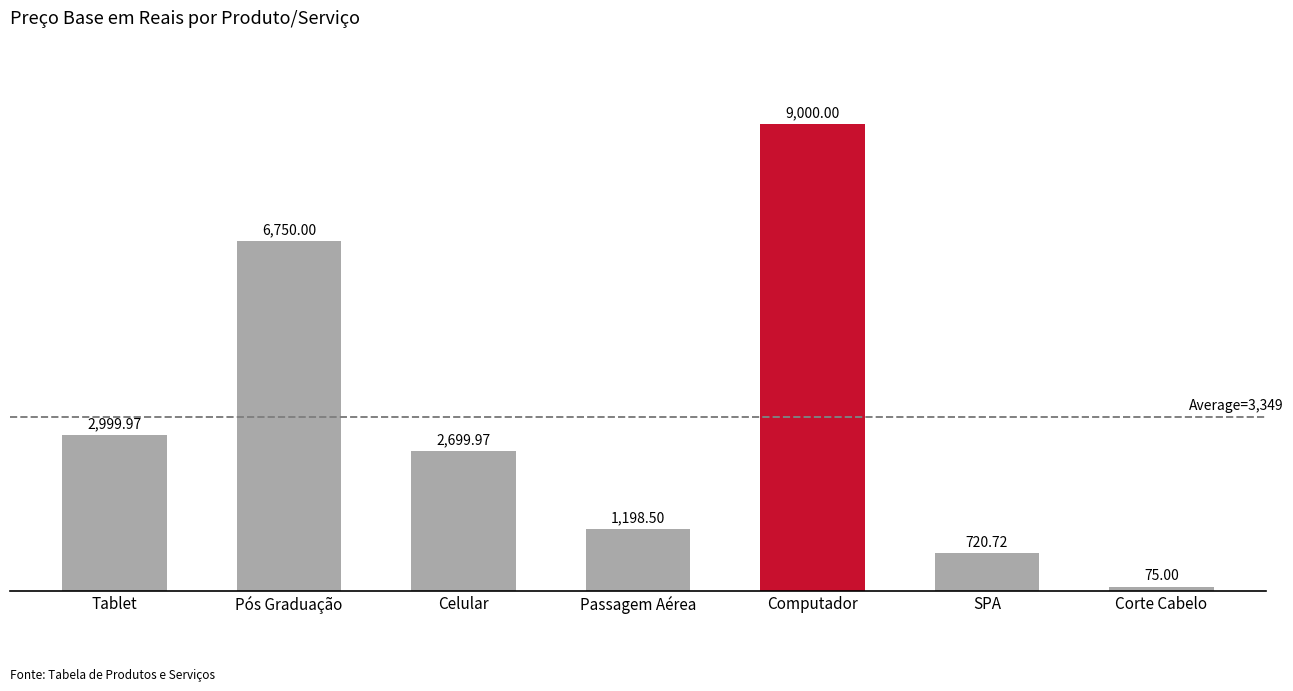

Approximately how many times larger is the value at Computador compared to Corte Cabelo?

120.0